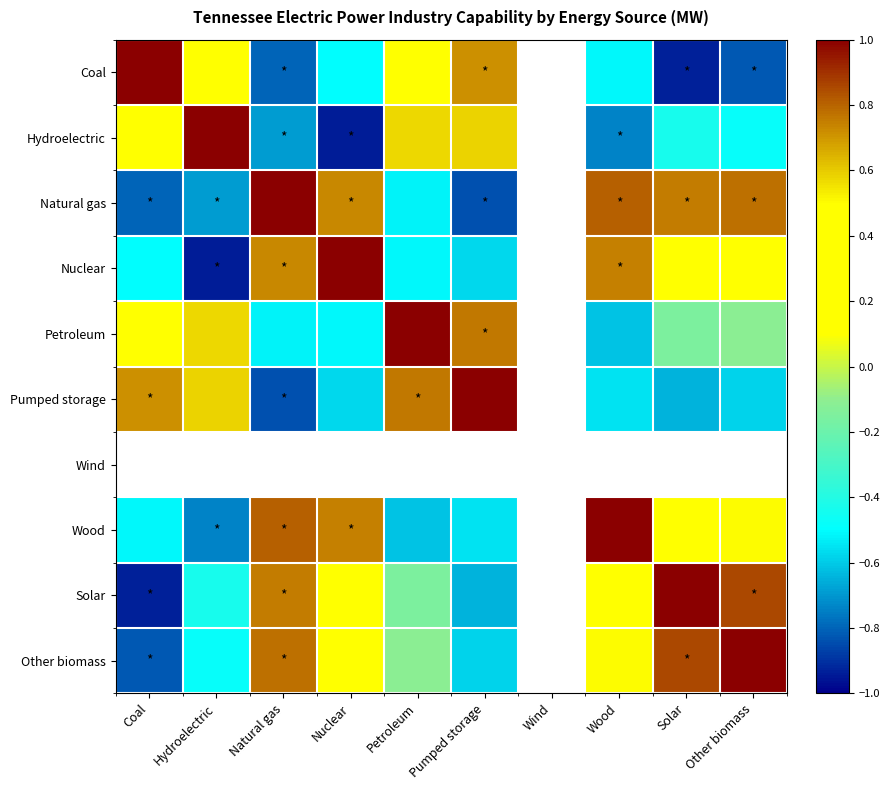

Count the number of categories in the chart.

10